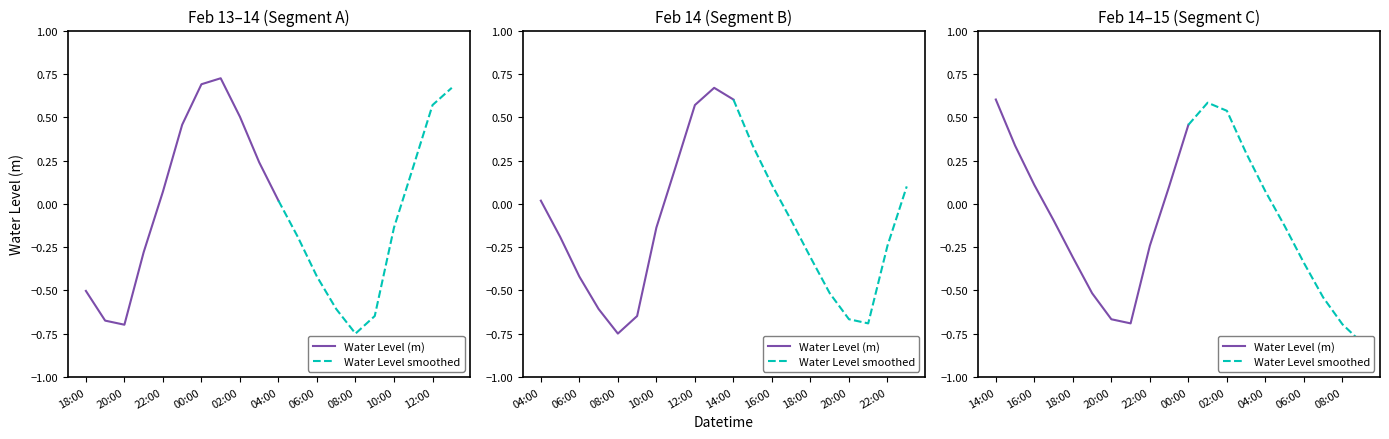

How many values exceed 0?

19